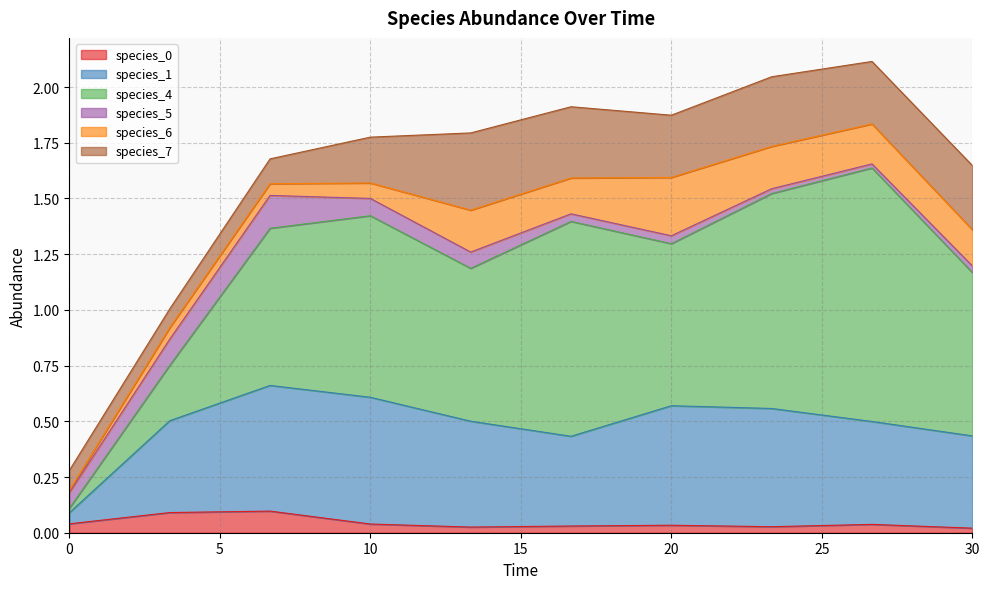

What value does the species_7 series have at 16.666666666666668?

0.3